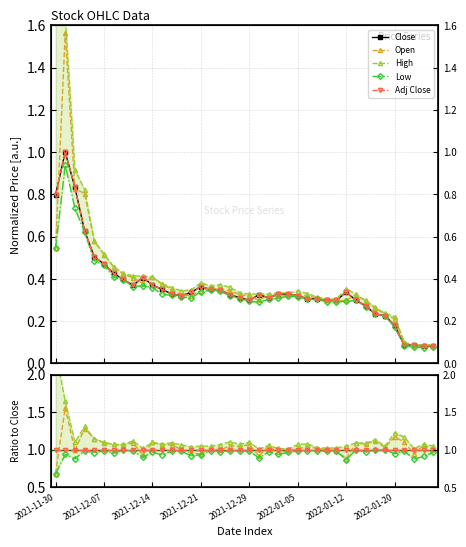

Is it true that High equals 1.1 at 8?

True